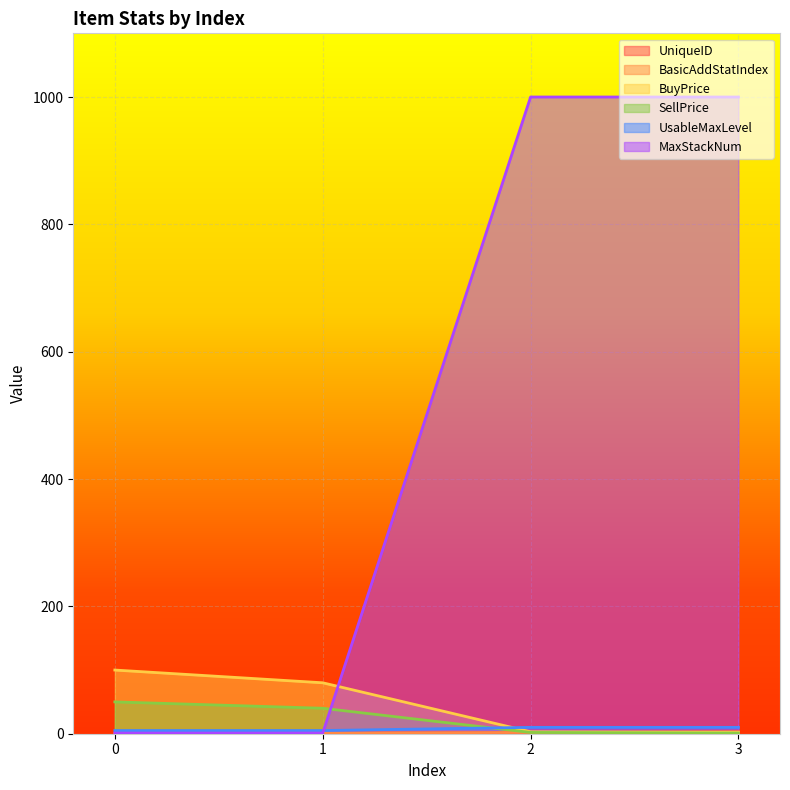

How many UniqueID values are between 1 and 3?

3